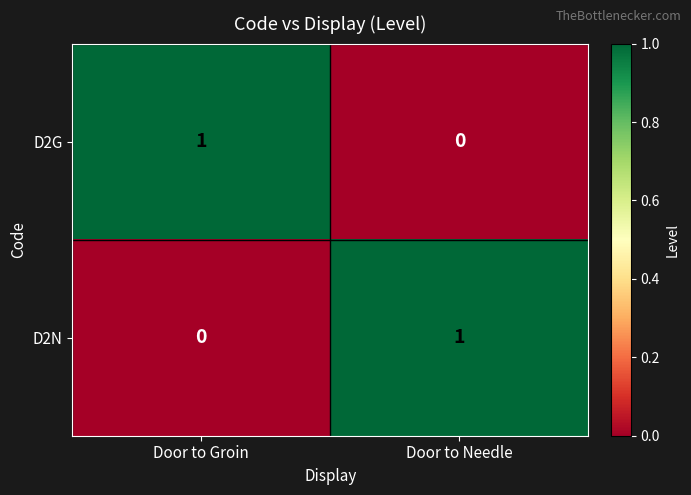

The value of D2N at Door to Groin is 0. True or false?

True